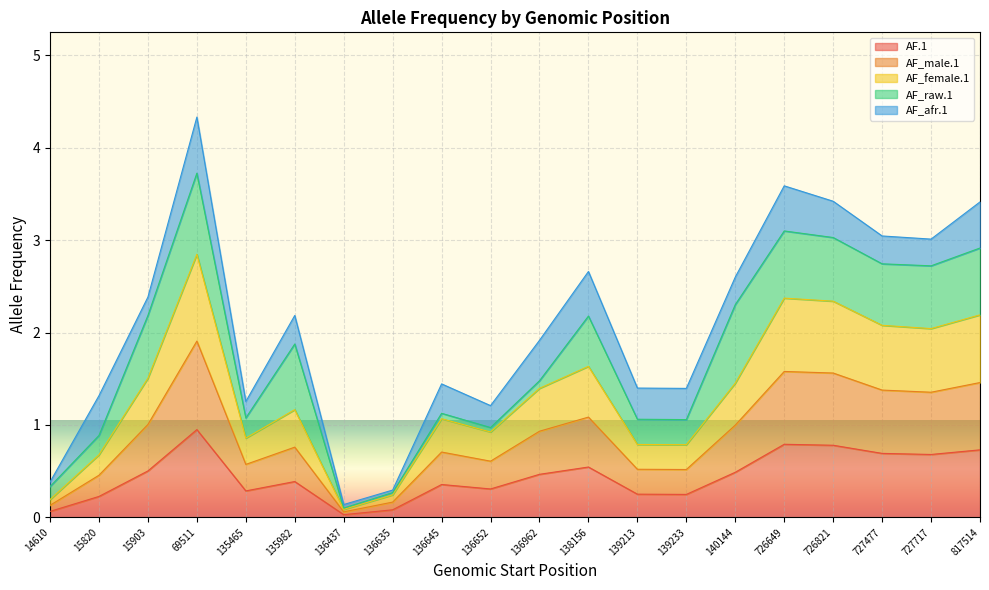

True or false: AF_male.1 and AF.1 intersect in this chart.

False